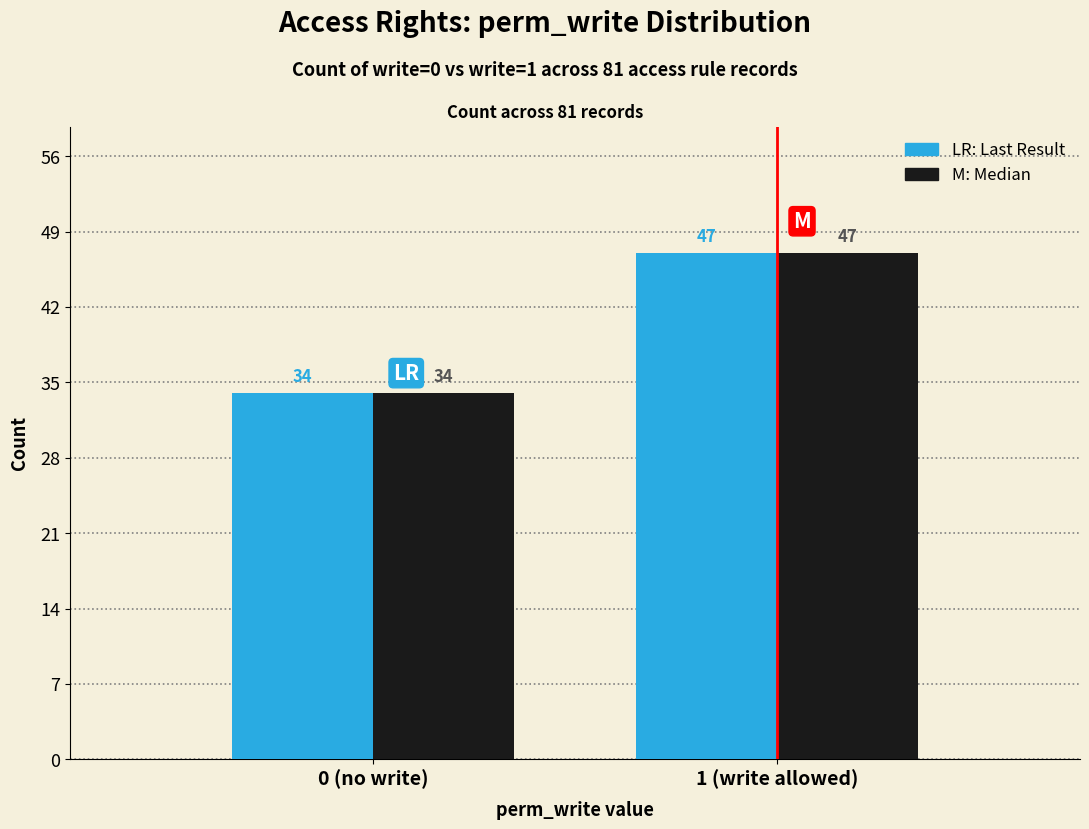

What is the total value across all series at 1 (write allowed)?

94